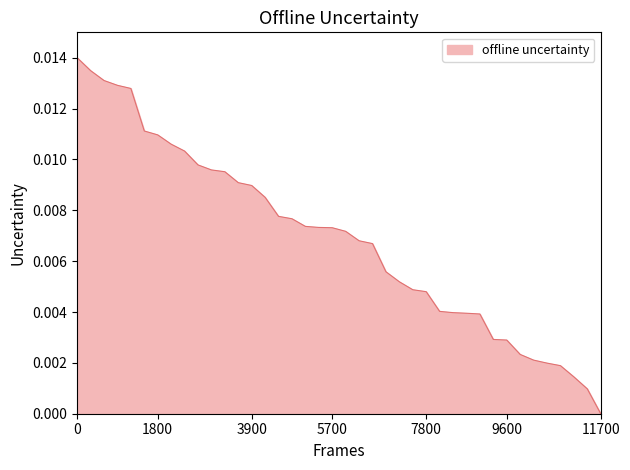

How many lines are shown in the chart?

1